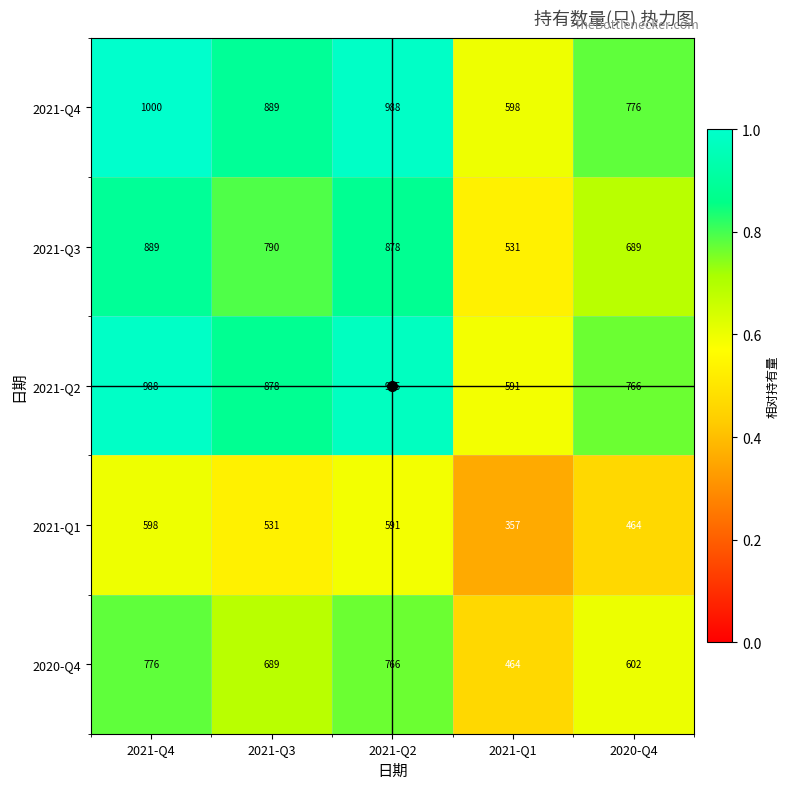

What is the minimum value shown in the chart?

357